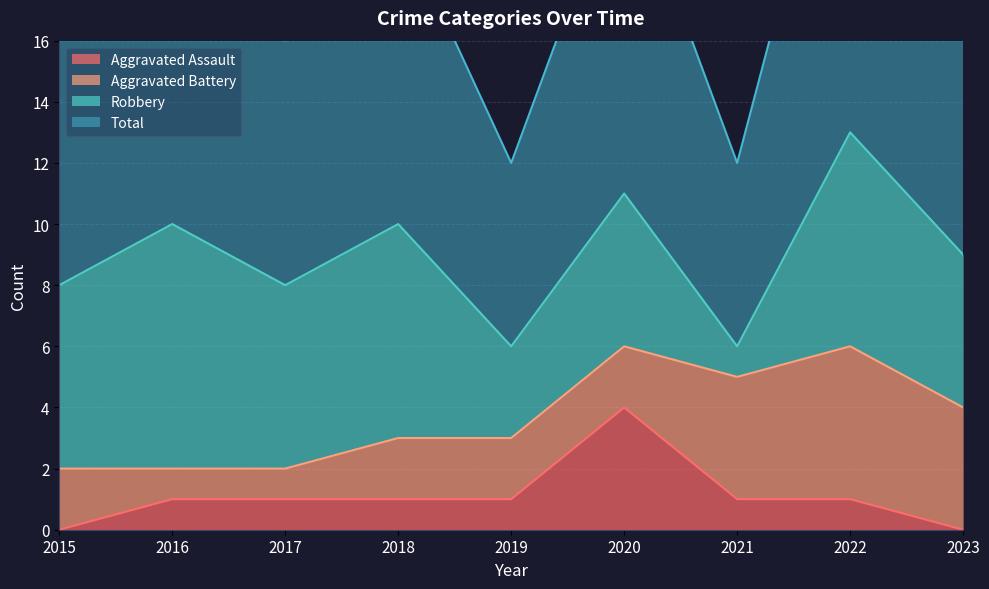

Which has a higher value, 2020 or 2015?

2020